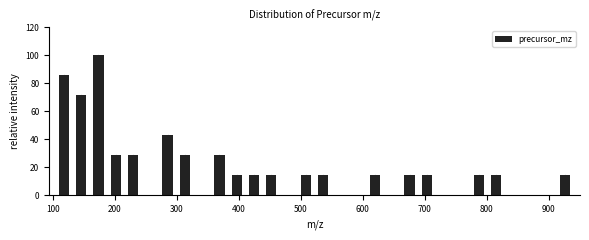

Read against the x-axis, roughly where is the centre of the tallest bar?

170